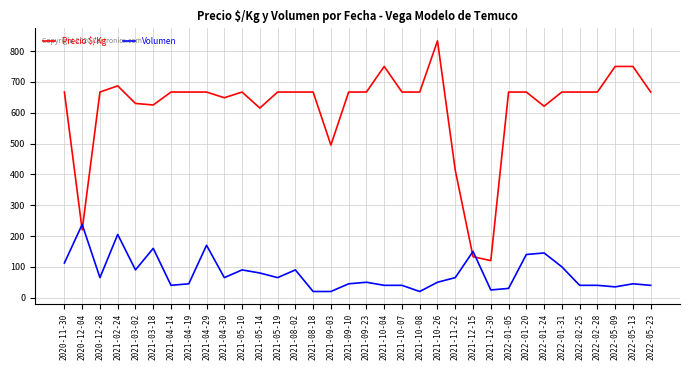

What is the difference between the highest and lowest values at 2022-05-13?

705.0